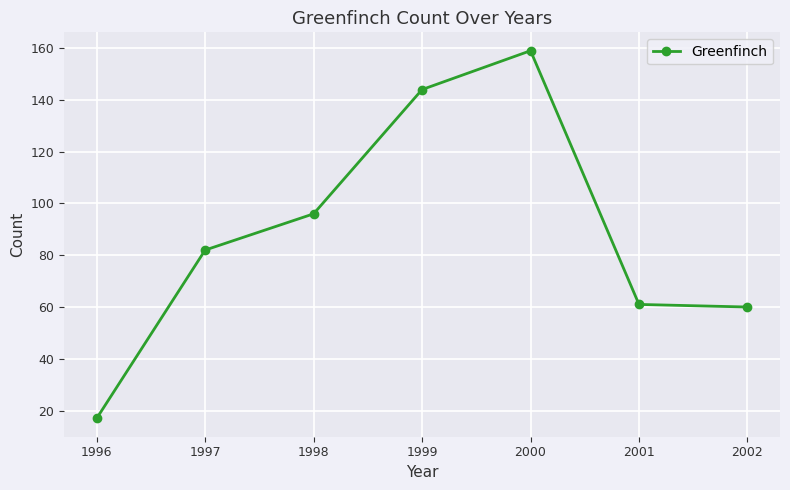

The chart shows a value of 61 at 2001. True or false?

True